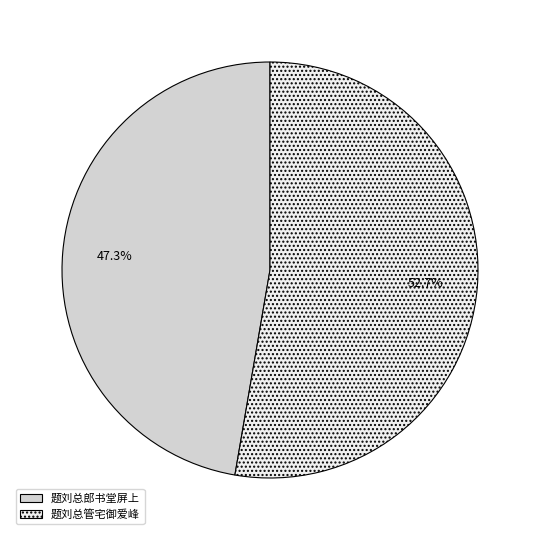

Which has a higher value, 题刘总郎书堂屏上 or 题刘总管宅御爱峰?

题刘总管宅御爱峰